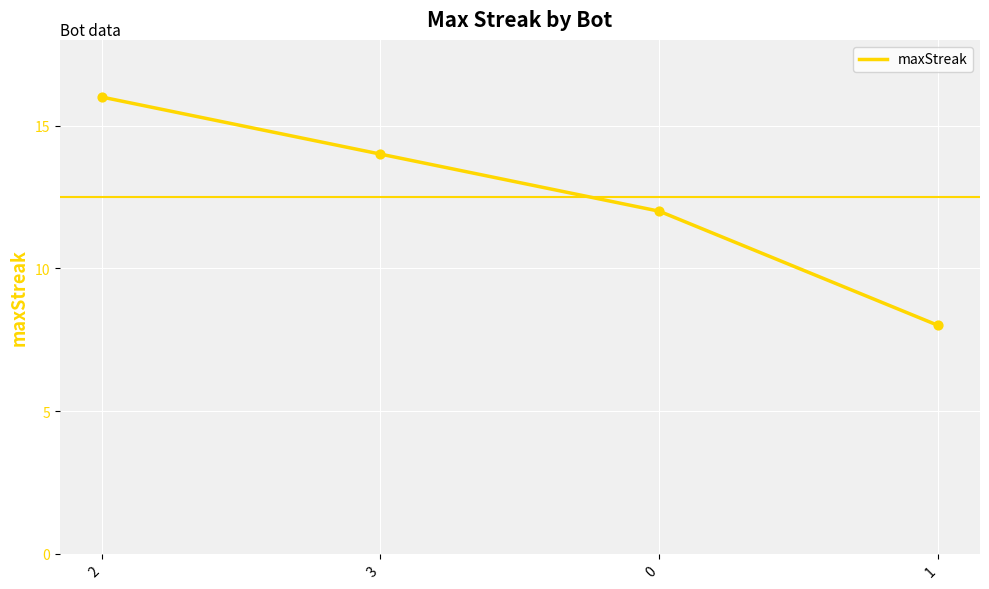

Between 3 and 2, which is larger?

2